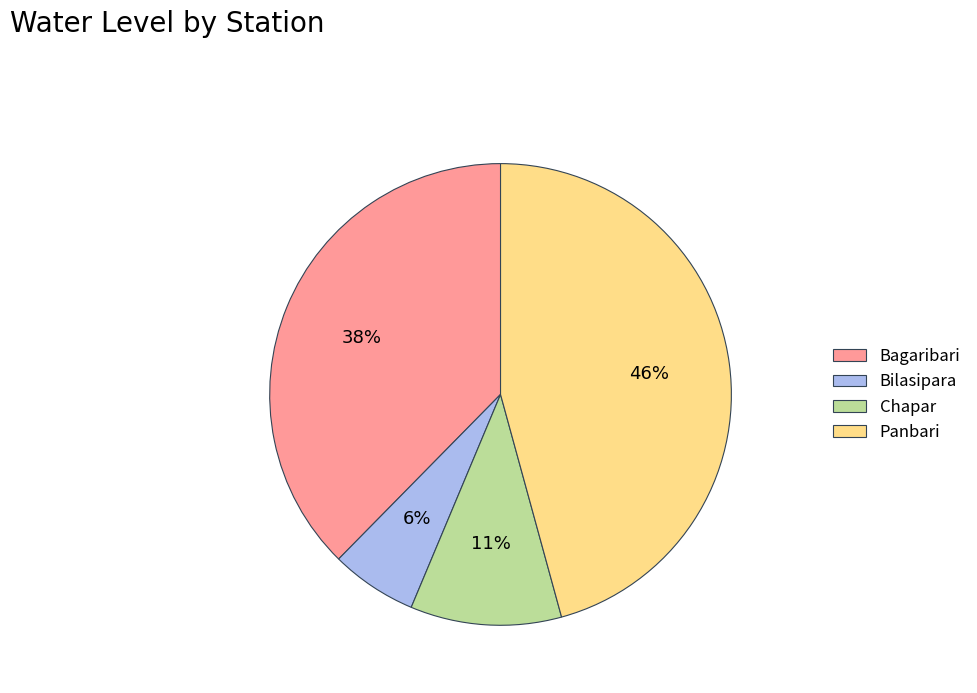

Count the number of slices in the pie.

4